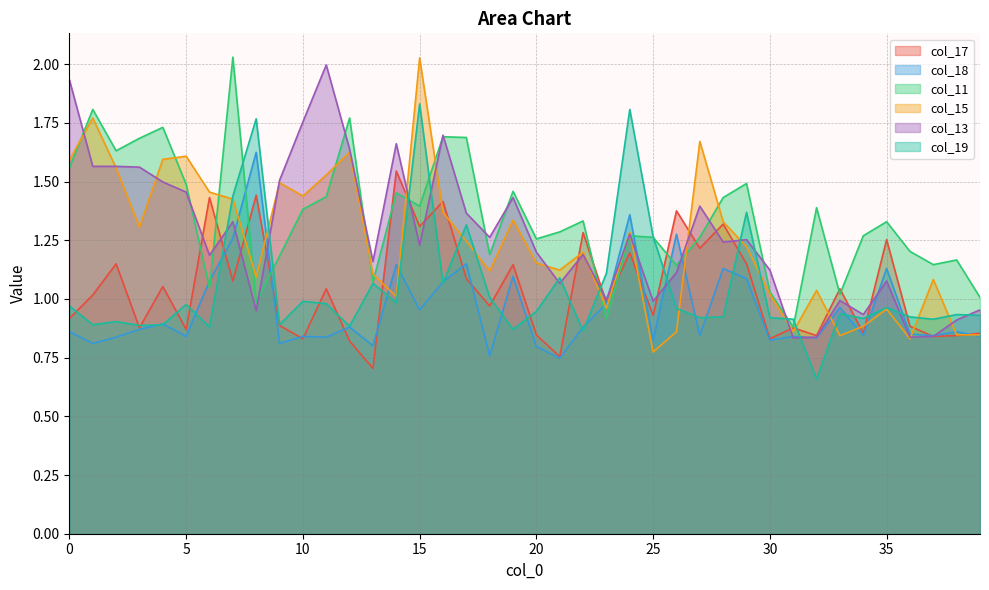

Reading left to right, list all the values displayed in this chart.

col_17: 0.9	1.0	1.1	0.9	1.1	0.9	1.4	1.1	1.4	0.9	0.8	1.0	0.8	0.7	1.5	1.3	1.4	1.1	1.0	1.1	0.8	0.8	1.3	1.0	1.2	0.9	1.4	1.2	1.3	1.1	0.8	0.9	0.8	1.0	0.9	1.3	0.9	0.8	0.8	0.9
col_18: 0.9	0.8	0.8	0.9	0.9	0.8	1.1	1.3	1.6	0.8	0.8	0.8	0.9	0.8	1.1	1.0	1.1	1.1	0.8	1.1	0.8	0.7	0.9	1.0	1.4	0.8	1.3	0.8	1.1	1.1	0.8	0.8	0.8	1.0	0.8	1.1	0.9	0.8	0.9	0.8
col_11: 1.6	1.8	1.6	1.7	1.7	1.5	1.0	2.0	1.0	1.2	1.4	1.4	1.8	1.1	1.5	1.4	1.7	1.7	1.2	1.5	1.3	1.3	1.3	0.9	1.3	1.3	1.1	1.3	1.4	1.5	1.0	0.9	1.4	1.0	1.3	1.3	1.2	1.1	1.2	1.0
col_15: 1.6	1.8	1.6	1.3	1.6	1.6	1.5	1.4	1.1	1.5	1.4	1.5	1.6	1.1	1.0	2.0	1.4	1.2	1.1	1.3	1.2	1.1	1.2	1.0	1.3	0.8	0.9	1.7	1.3	1.2	1.0	0.9	1.0	0.8	0.9	1.0	0.8	1.1	0.8	0.8
col_13: 1.9	1.6	1.6	1.6	1.5	1.5	1.2	1.3	1.0	1.5	1.8	2.0	1.6	1.2	1.7	1.2	1.7	1.4	1.3	1.4	1.2	1.1	1.2	1.0	1.3	1.0	1.1	1.4	1.2	1.3	1.1	0.8	0.8	1.0	0.9	1.1	0.8	0.8	0.9	1.0
col_19: 1.0	0.9	0.9	0.9	0.9	1.0	0.9	1.4	1.8	0.9	1.0	1.0	0.9	1.1	1.0	1.8	1.1	1.3	1.0	0.9	0.9	1.1	0.9	1.1	1.8	1.3	1.0	0.9	0.9	1.4	0.9	0.9	0.7	0.9	0.9	1.0	0.9	0.9	0.9	0.9